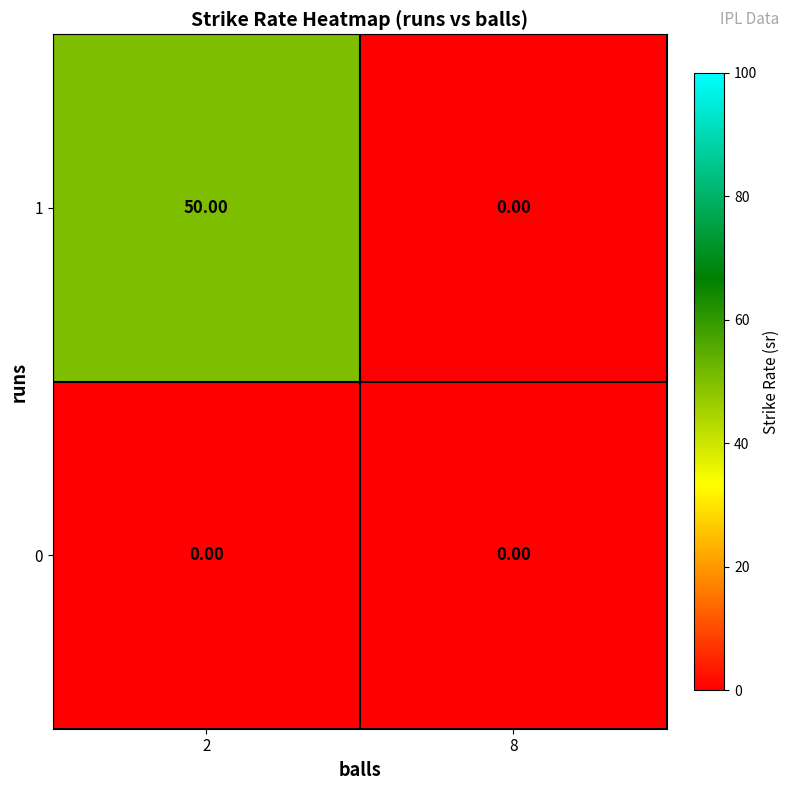

What is the difference between the highest and lowest values at 2?

50